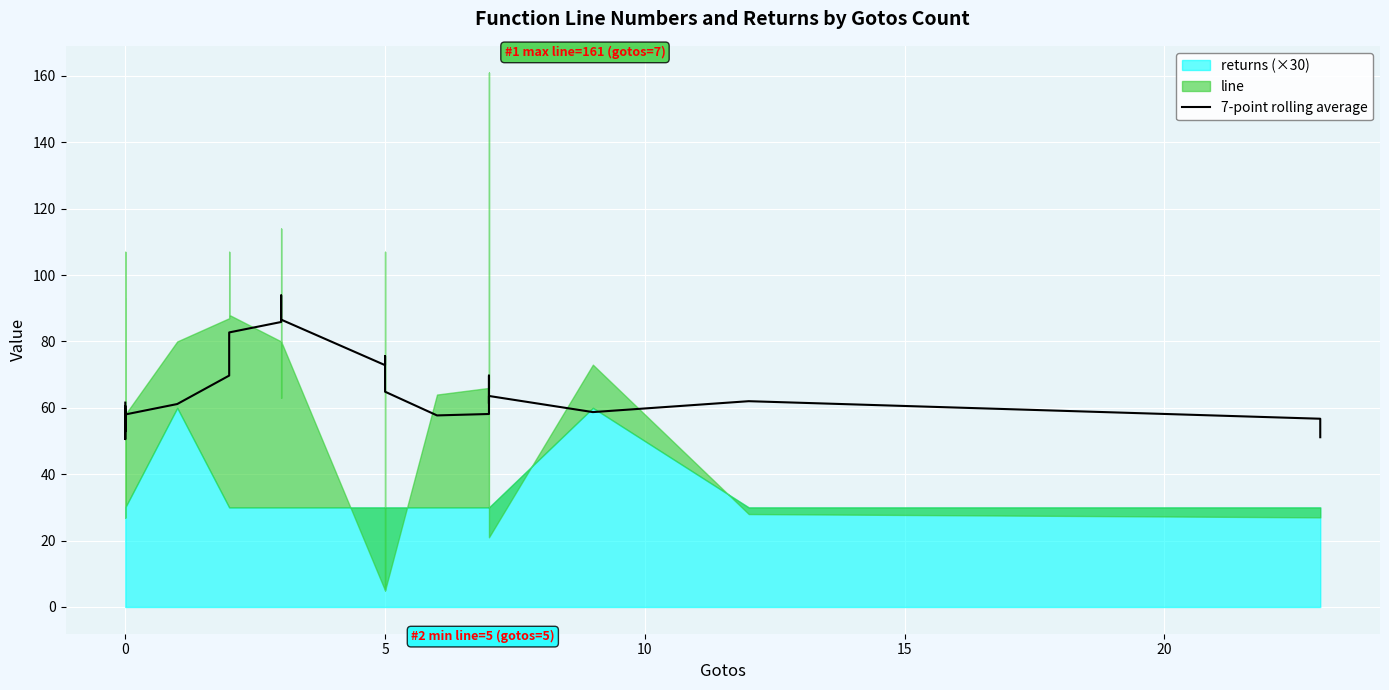

How many interior local valleys (lower than both neighbors) does the data have?

7